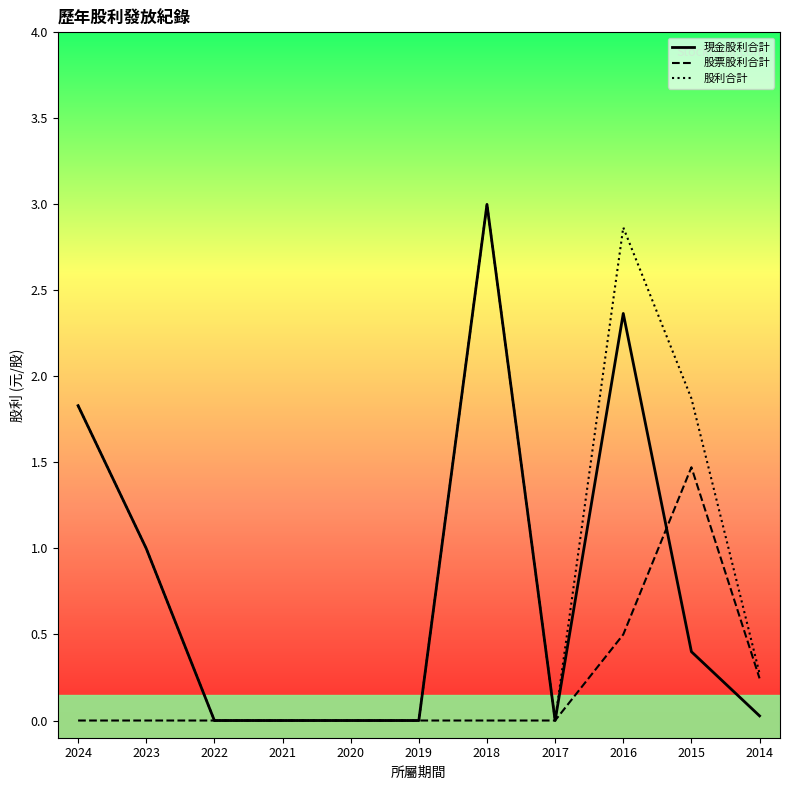

Is the value of 現金股利合計 at 2024 greater than the value of 股利合計 at 2019?

Yes